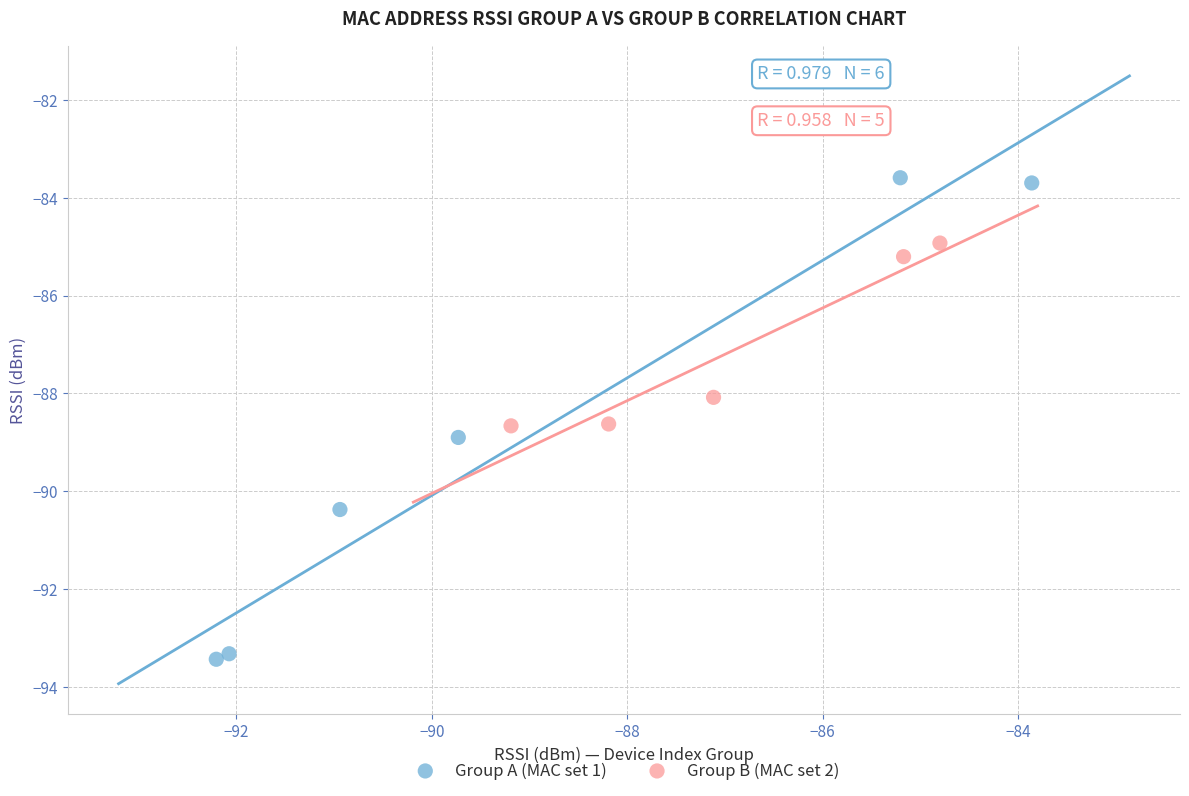

Which series reaches the maximum Y coordinate?

Group A (MAC set 1)